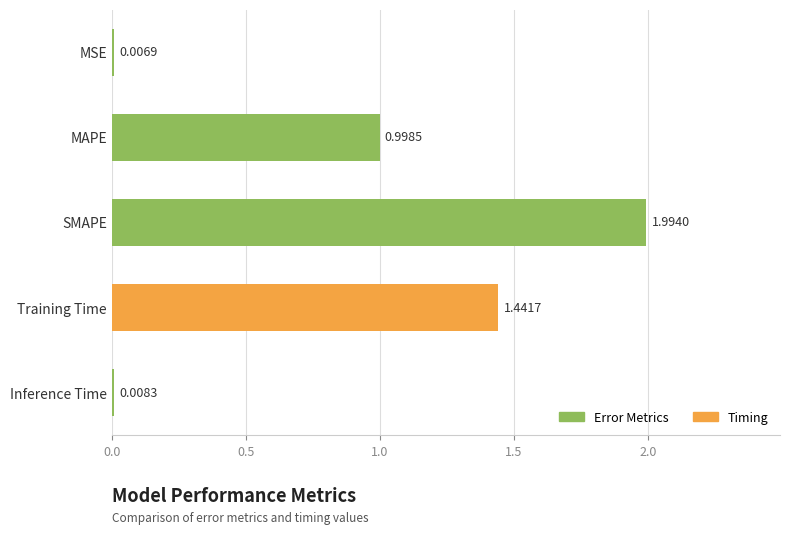

At which category does the chart reach its peak across all series?

SMAPE